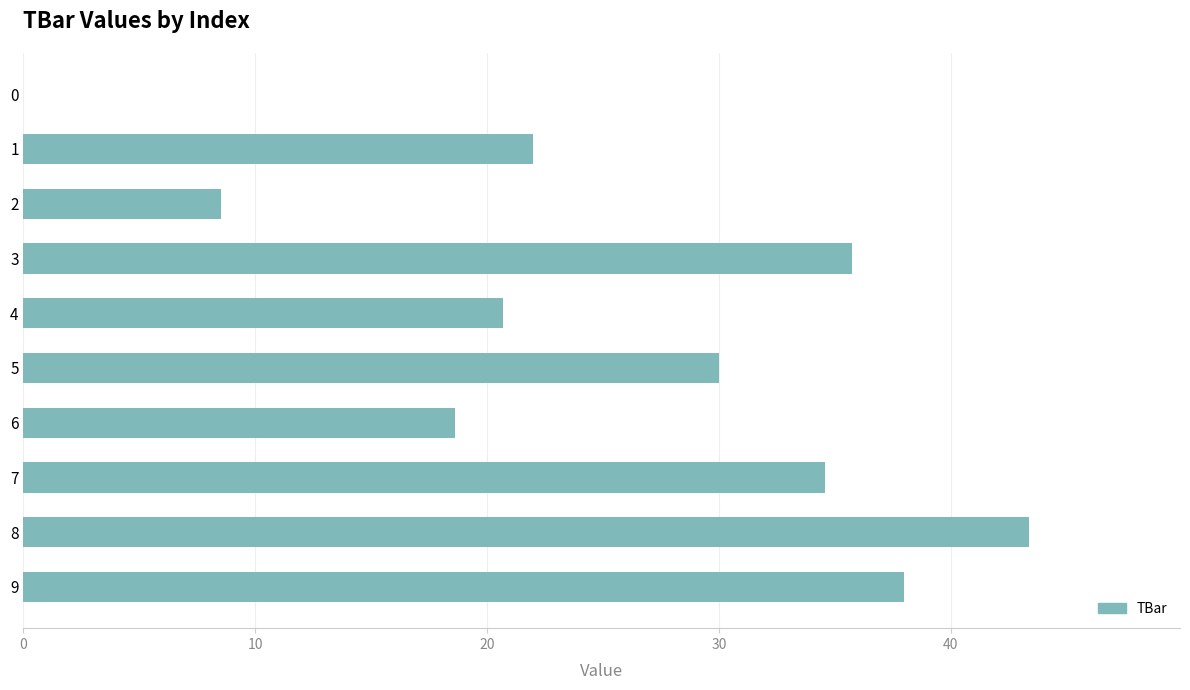

How many series are shown in this chart?

1